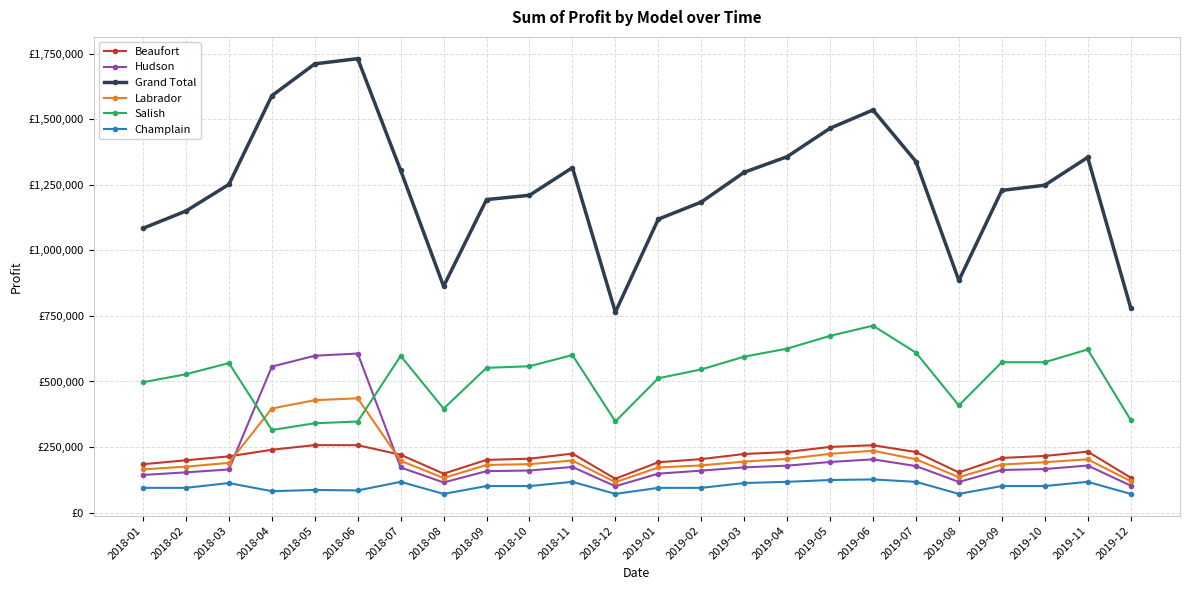

What position from the right is 2019-04?

9